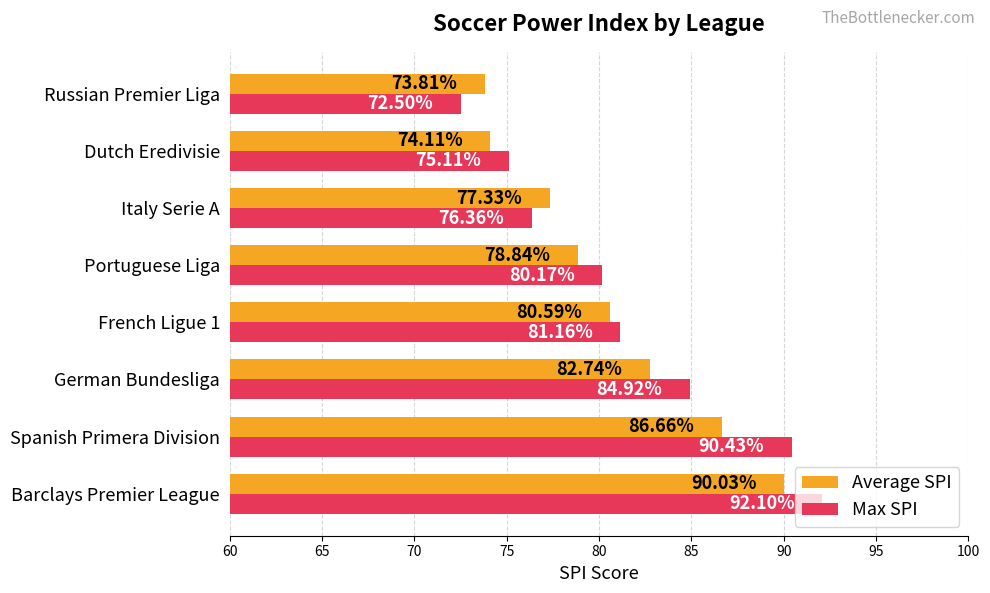

List the series in order of their peak value, highest first.

Max SPI, Average SPI